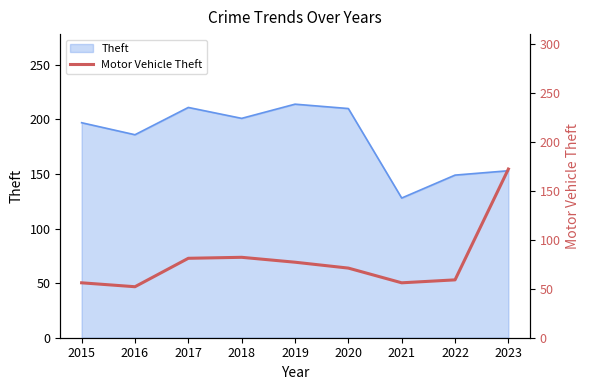

How many categories are shown in the chart?

9